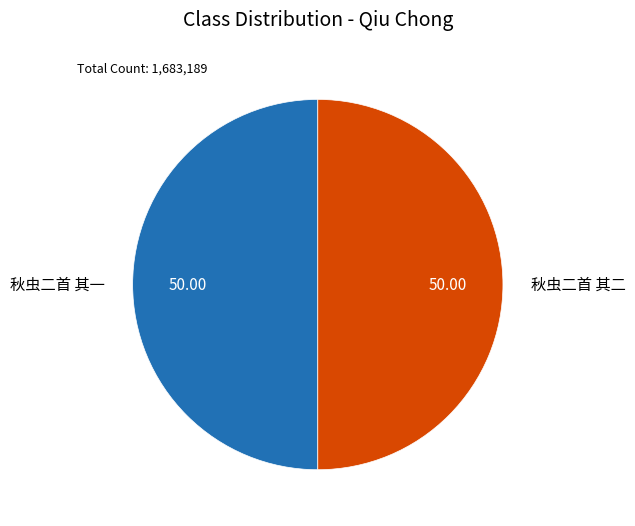

Combined, do 秋虫二首 其二 and 秋虫二首 其一 account for over 50%?

Yes